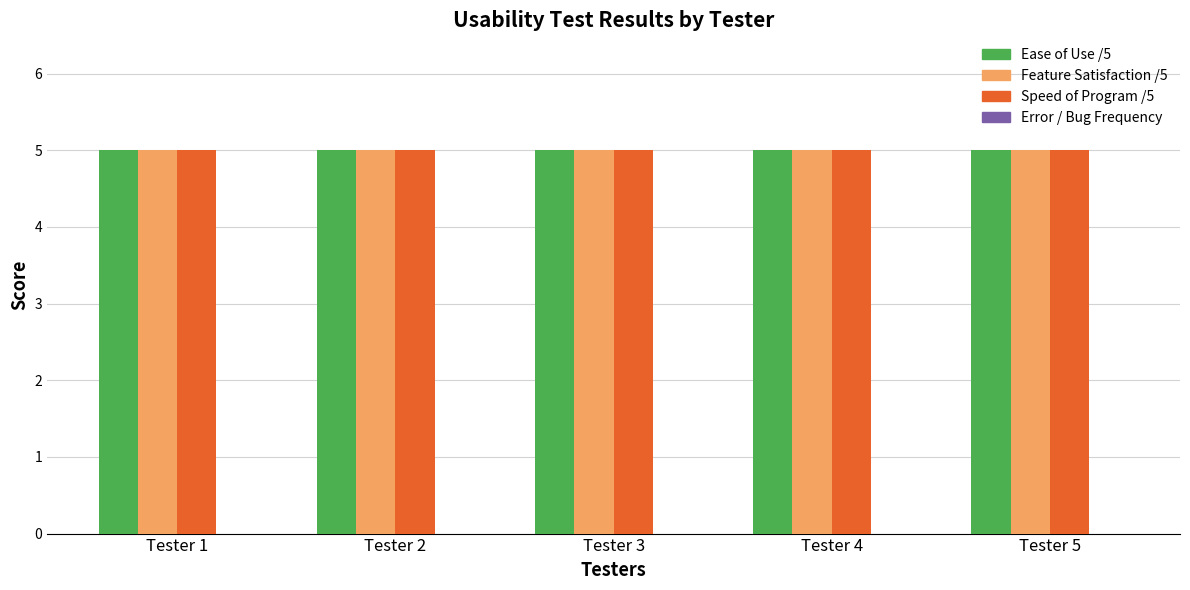

What is the value of the Speed of Program /5 bar at the 2nd from the left?

5